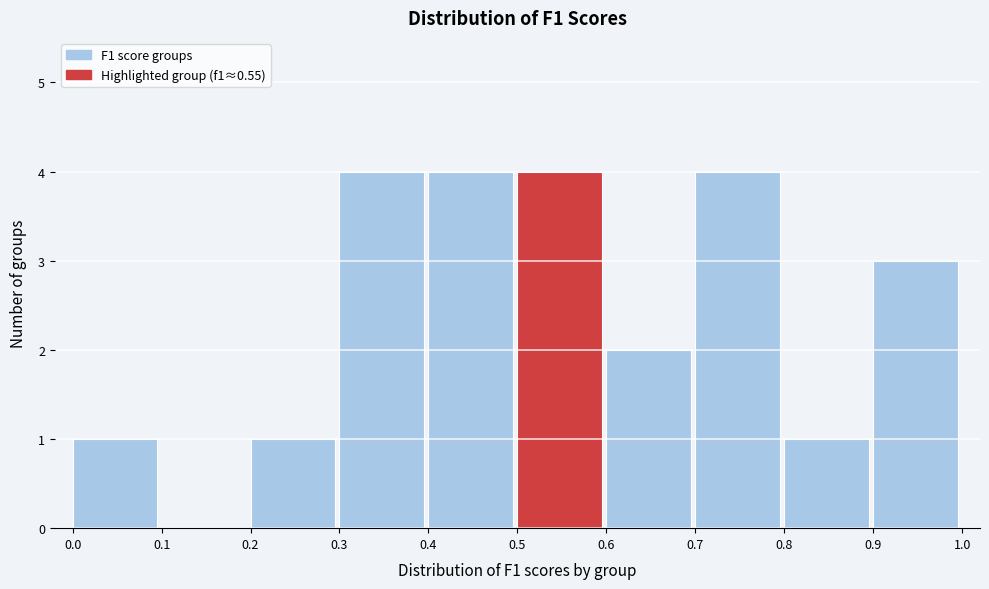

Reading left to right, transcribe this chart: for each bar, give the range it covers on the x-axis and its height. The values are not printed on the chart, so give them approximately, as read against the axis.

0.0 to 0.1: 1
0.1 to 0.2: 0
0.2 to 0.3: 1
0.3 to 0.4: 4
0.4 to 0.5: 4
0.5 to 0.6: 4
0.6 to 0.7: 2
0.7 to 0.8: 4
0.8 to 0.9: 1
0.9 to 1.0: 3